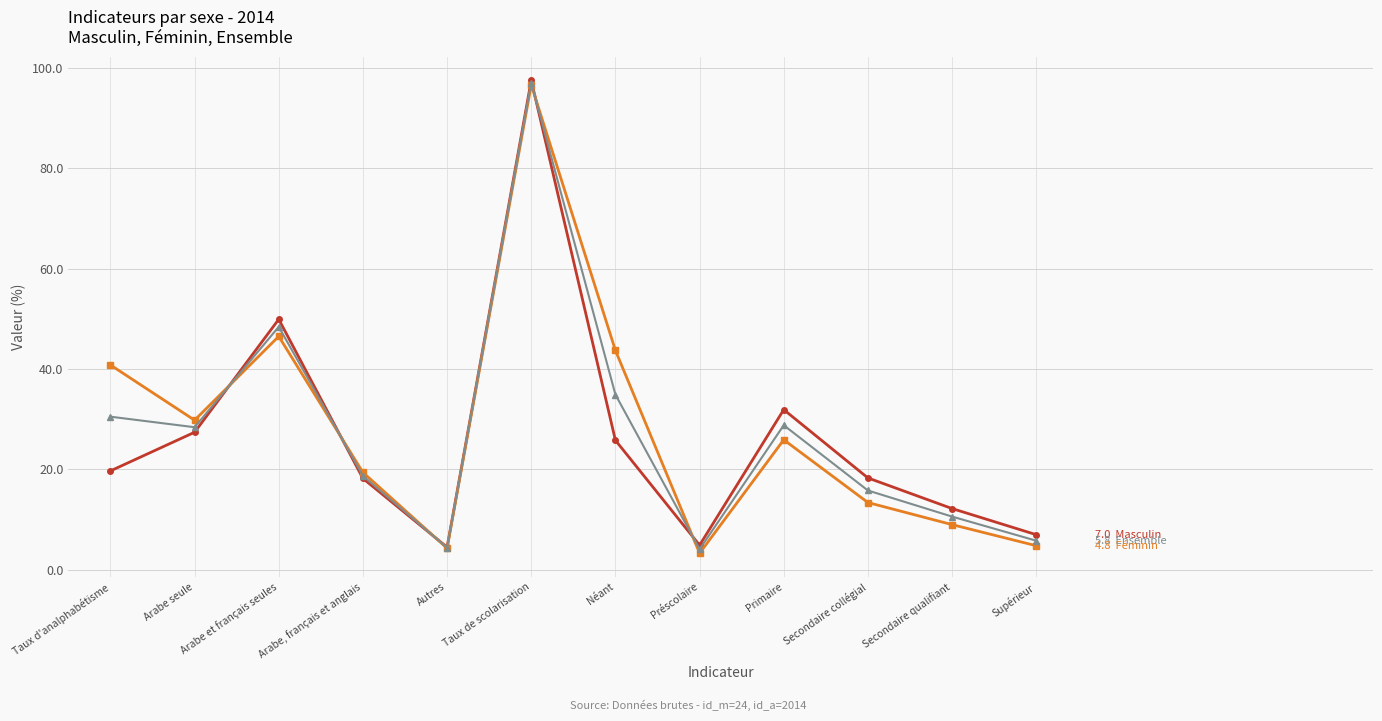

How many series are shown in this chart?

3